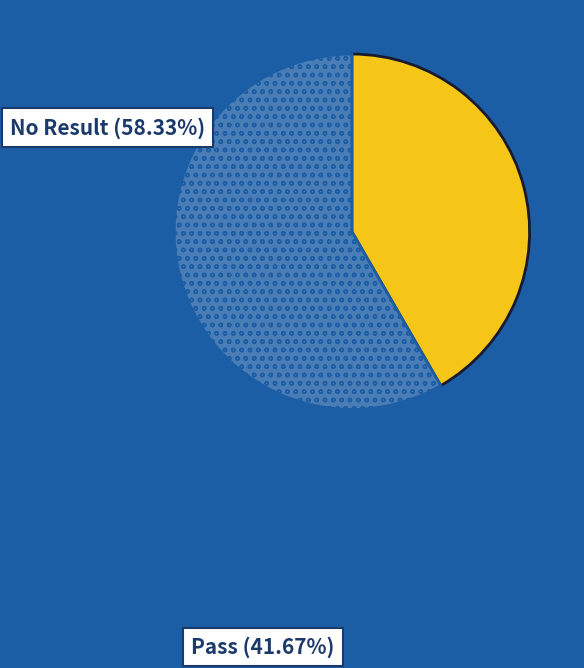

Which slice is the smallest?

Pass